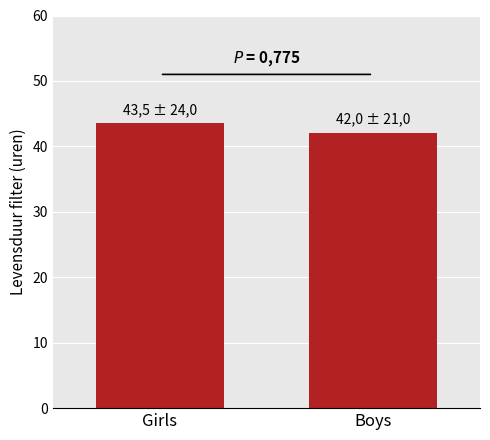

What is the difference between the maximum and minimum values?

1.5